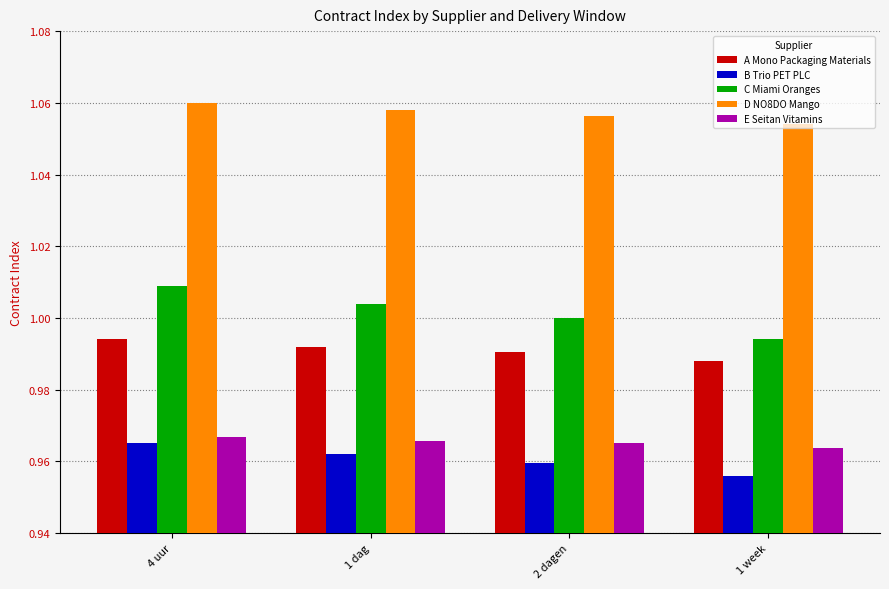

What is the label of the 1st bar from the right?

1 week